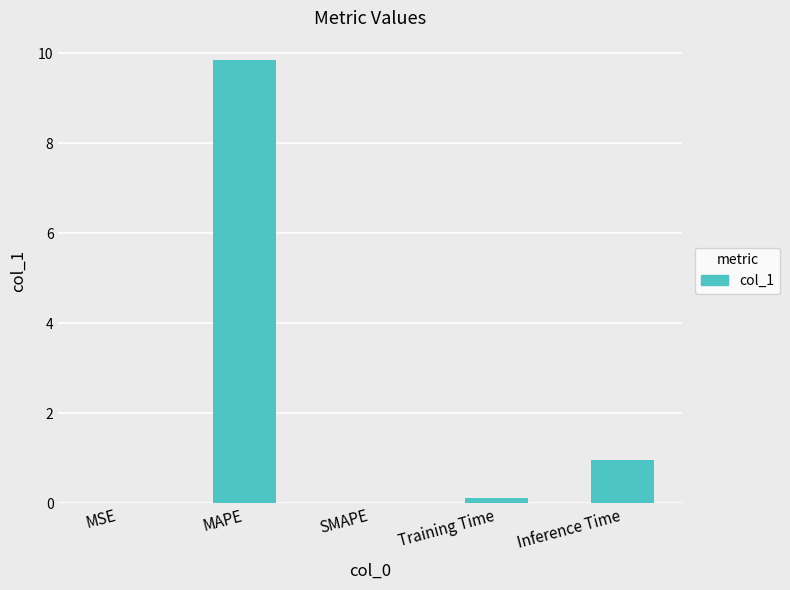

Count the number of data series in this chart.

1